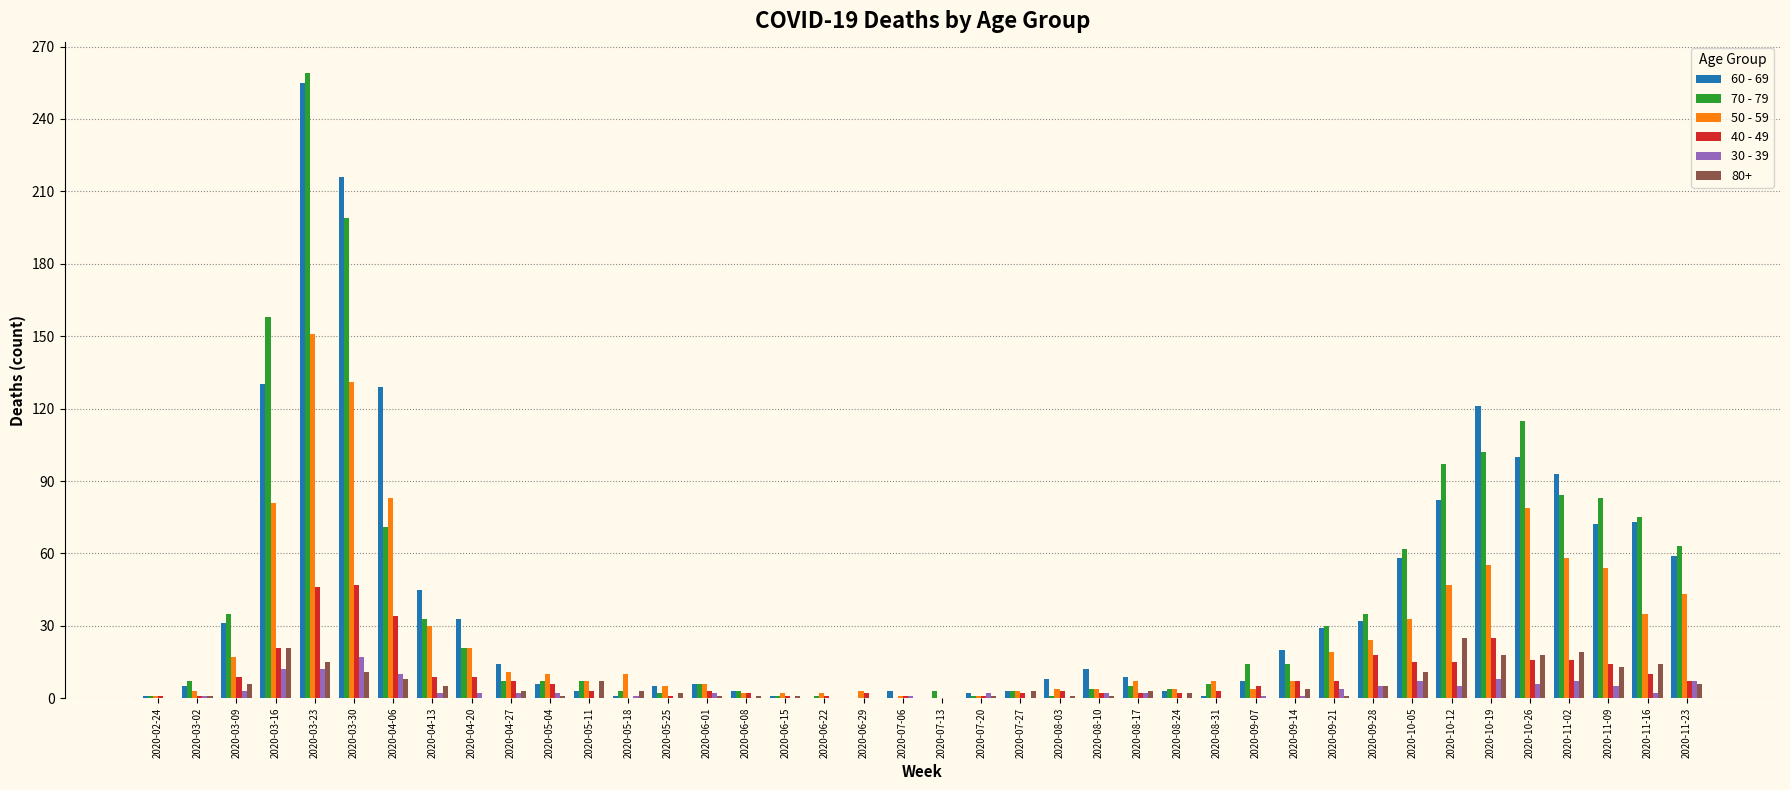

Is it true that 30 - 39 equals 0 at 2020-08-31?

True